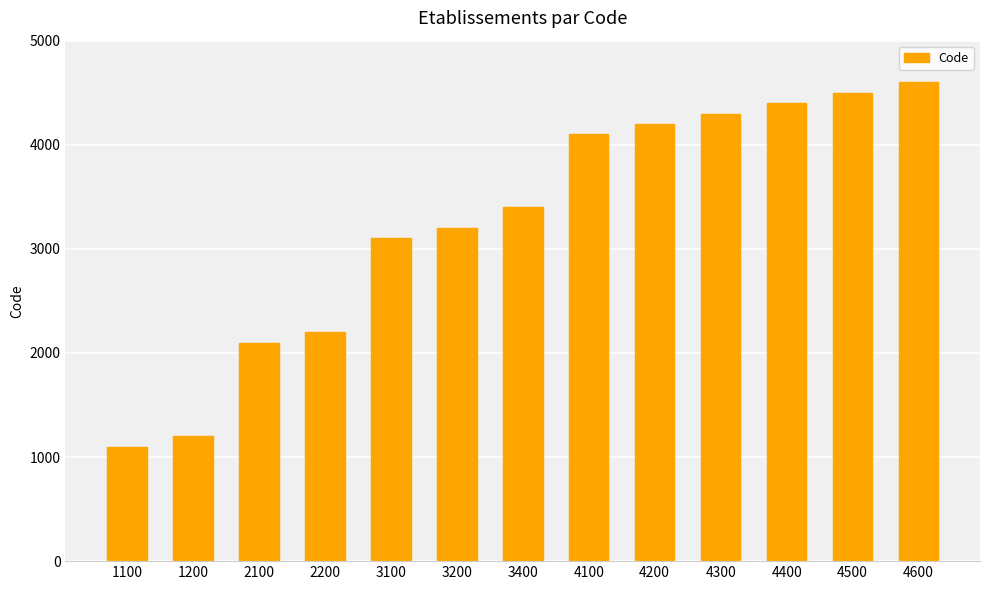

Where is the data nearest to the value 2850?

3100